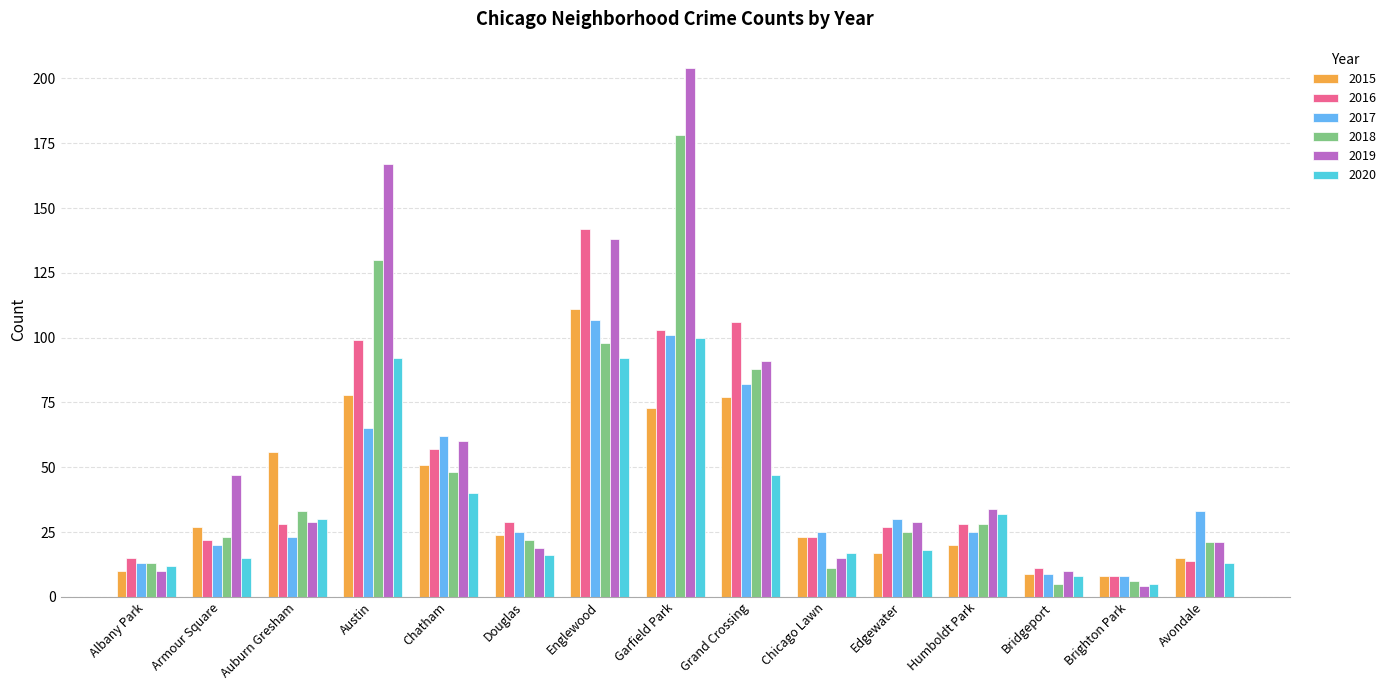

What is the difference between the maximum and second lowest values in the 2019 series?

194